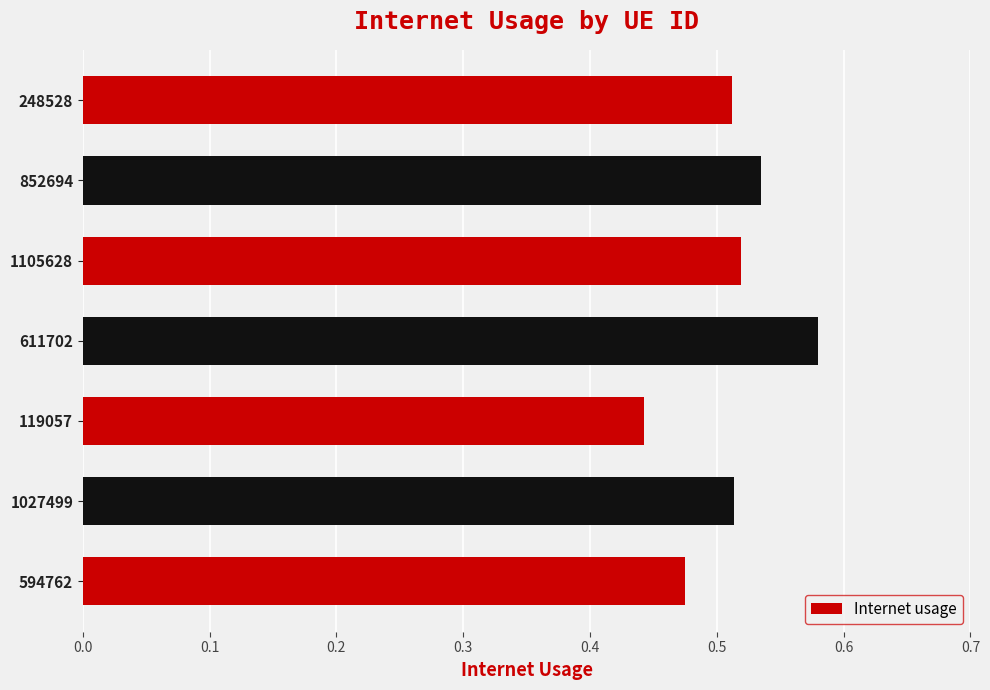

Which label corresponds to the smallest value in the chart?

119057